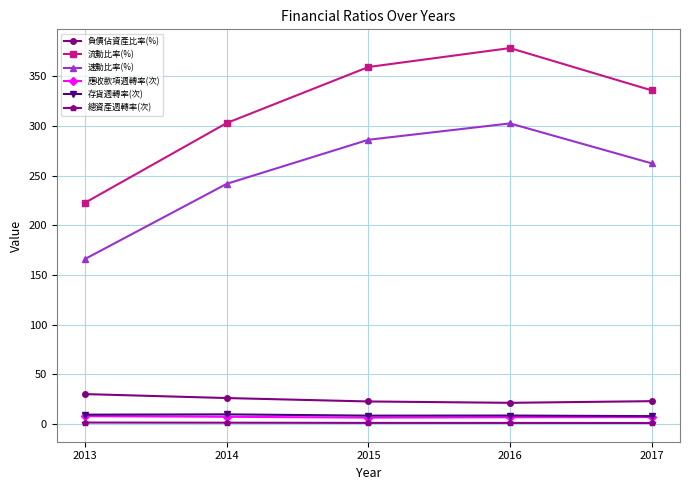

What is the value of the 流動比率(%) point at the 4th from the left?

378.1